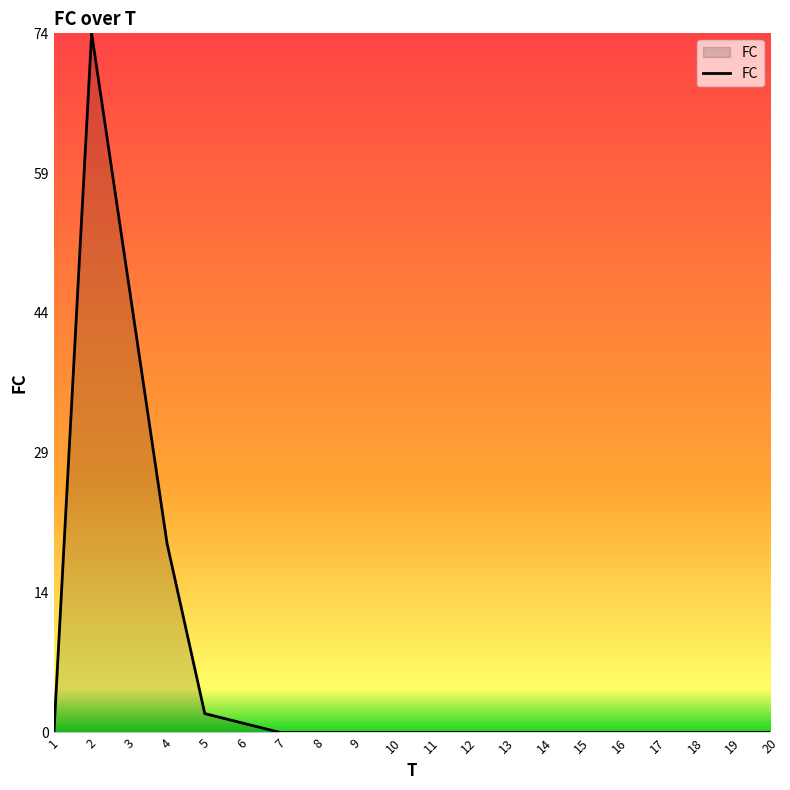

True or false: the data shows 46 at 13.

False